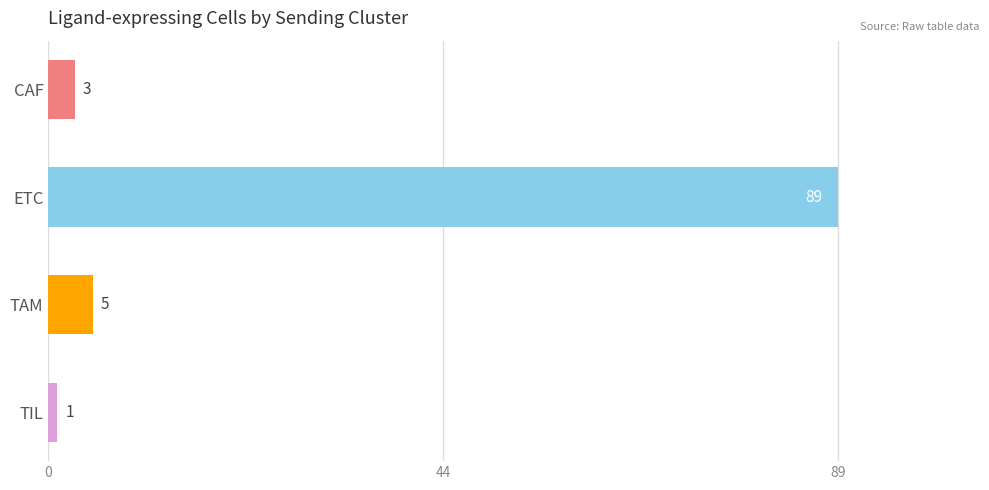

Rank the categories by value from lowest to highest.

TIL, CAF, TAM, ETC